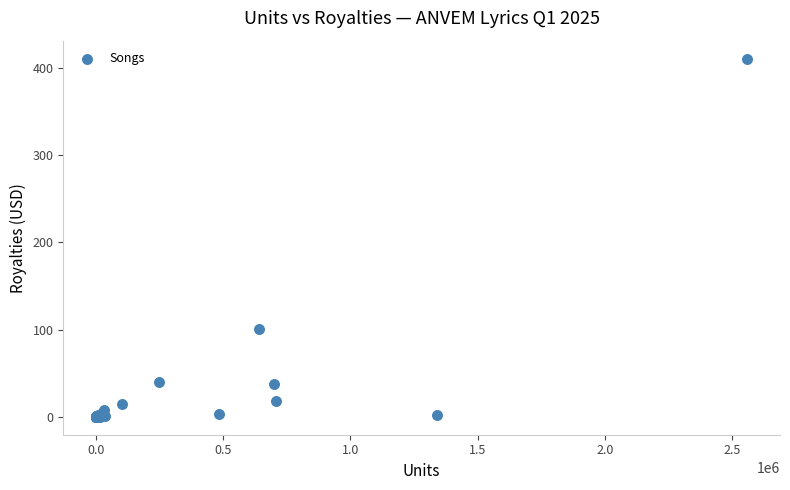

What Y value in the scatter plot is closest to 205?

101.1